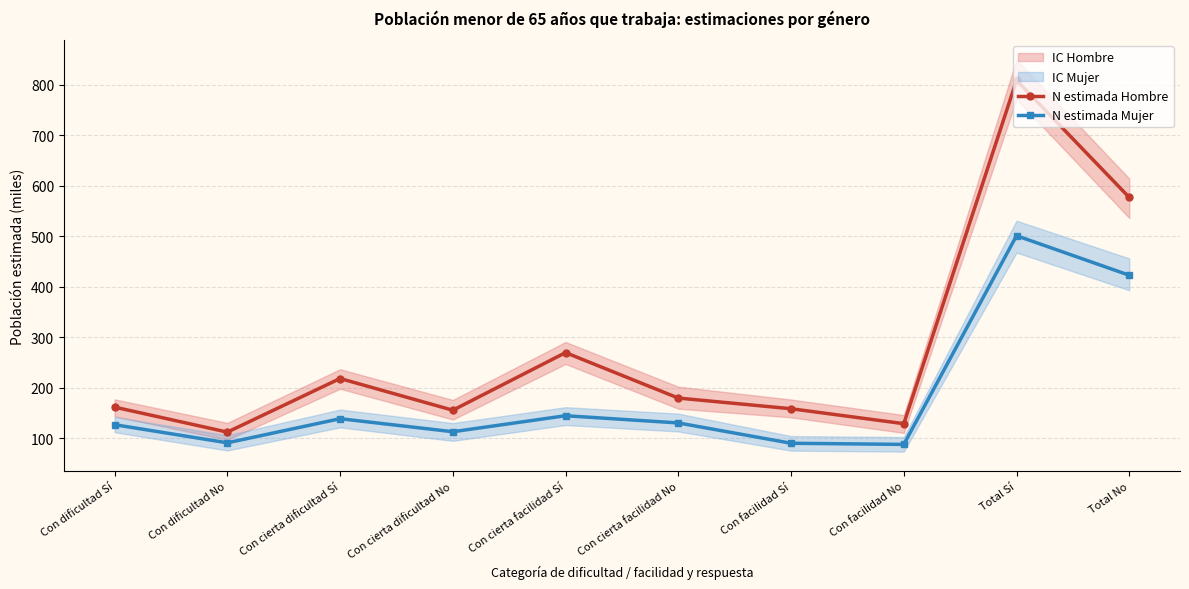

What position from the right is Con facilidad No?

3